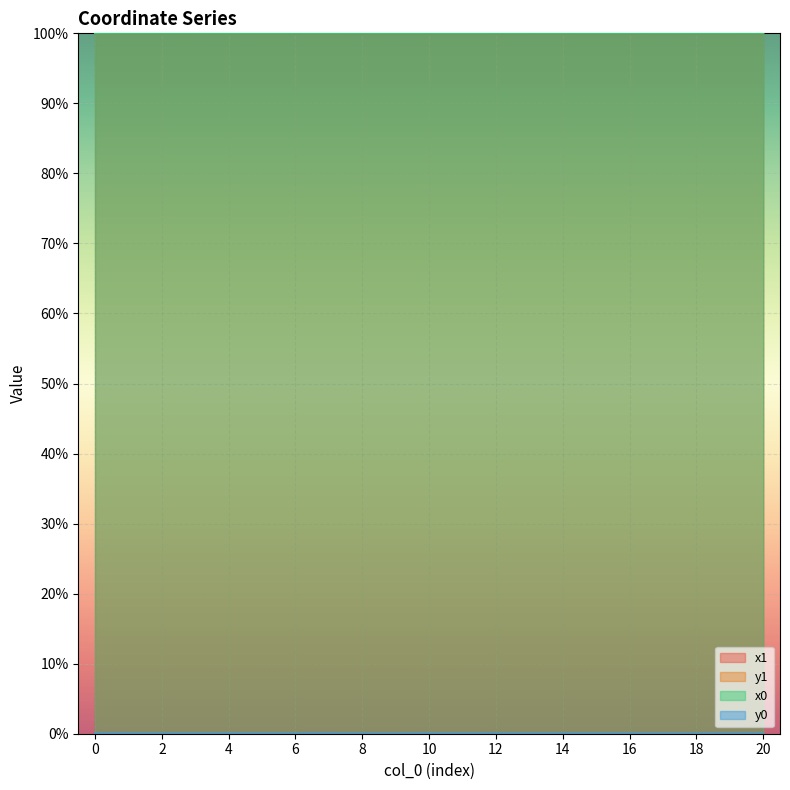

How many distinct data groups are displayed?

4